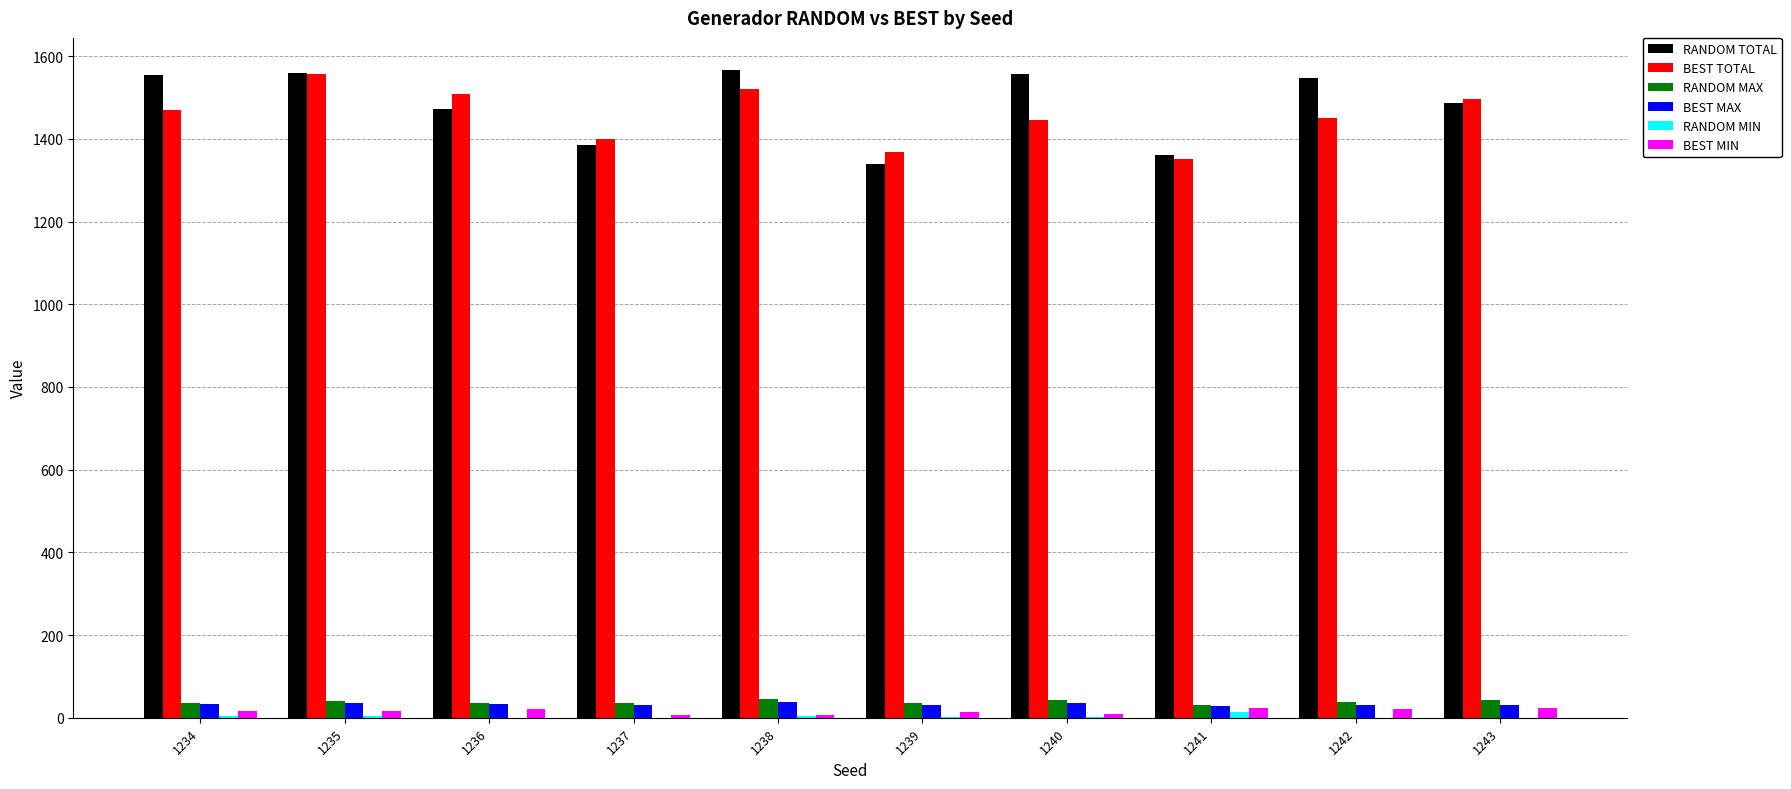

What is the highest value of the RANDOM TOTAL series?

1565.8